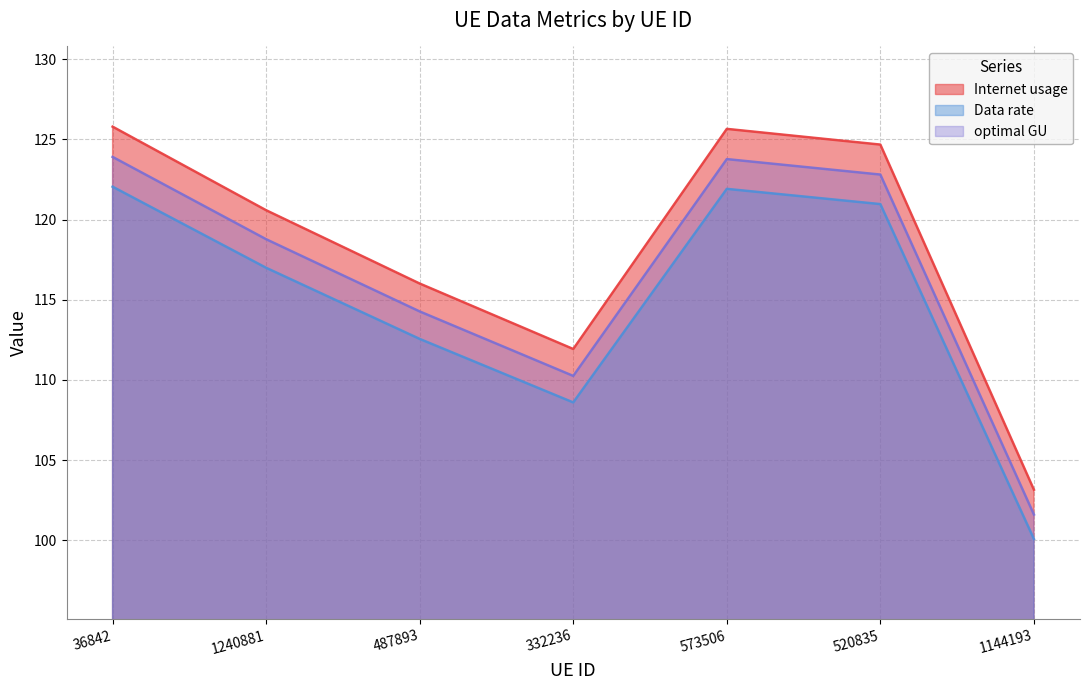

Which series has the largest range (max minus min)?

Internet usage